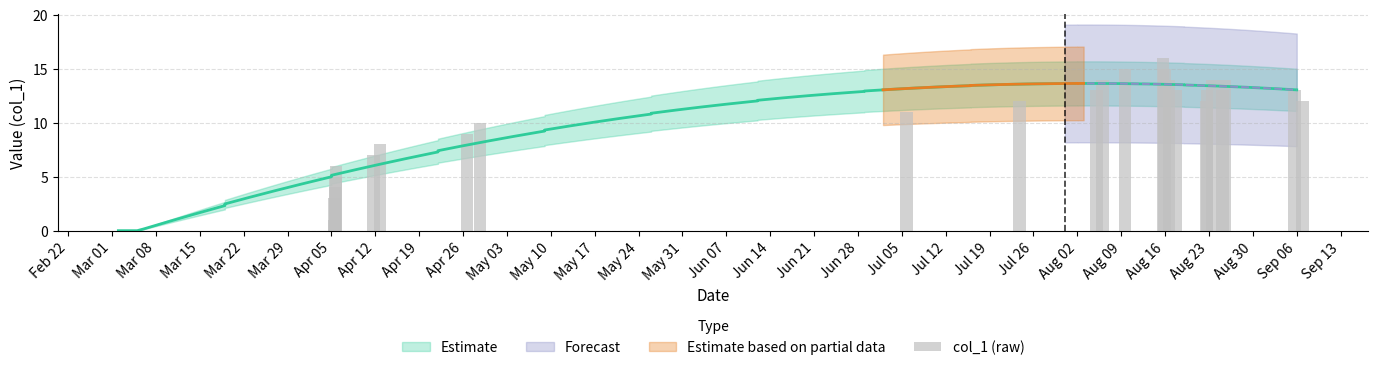

What position from the left is Apr 05?

7